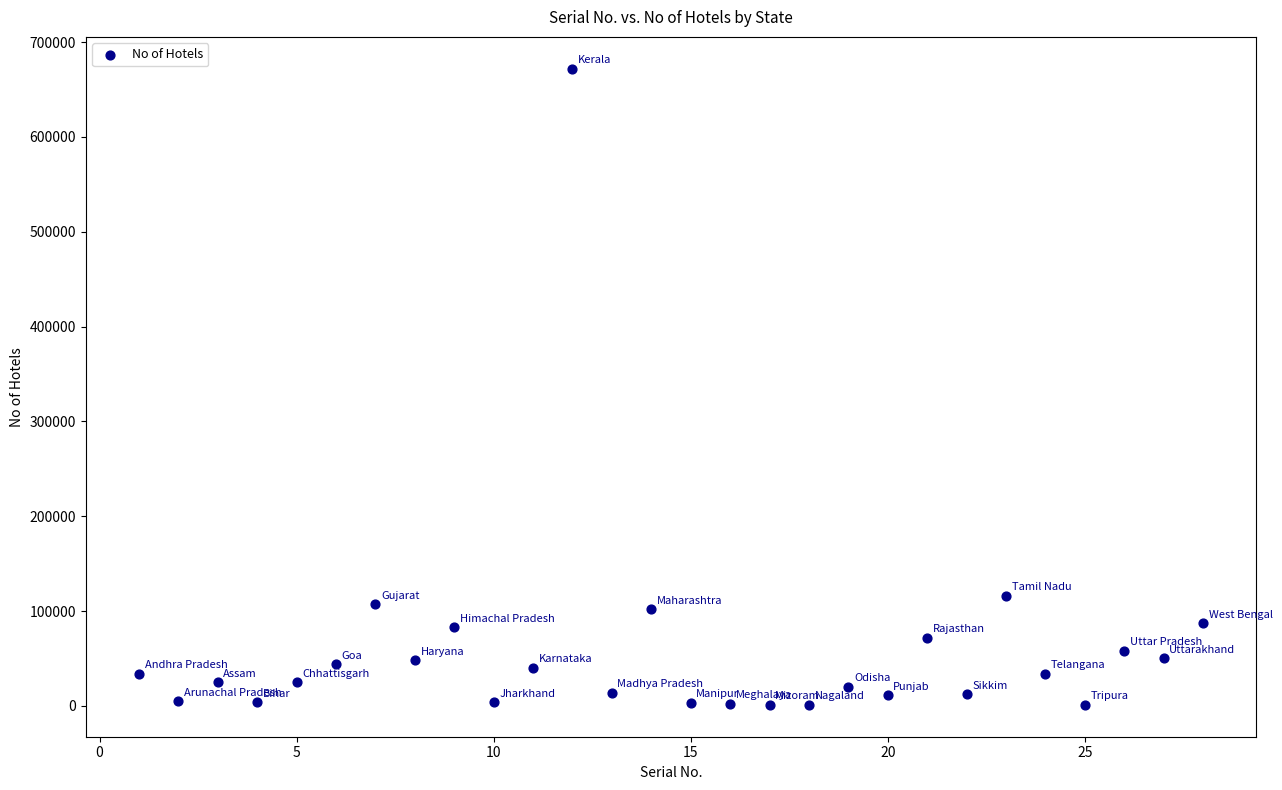

What Y value in the scatter plot is closest to 336500?

116000